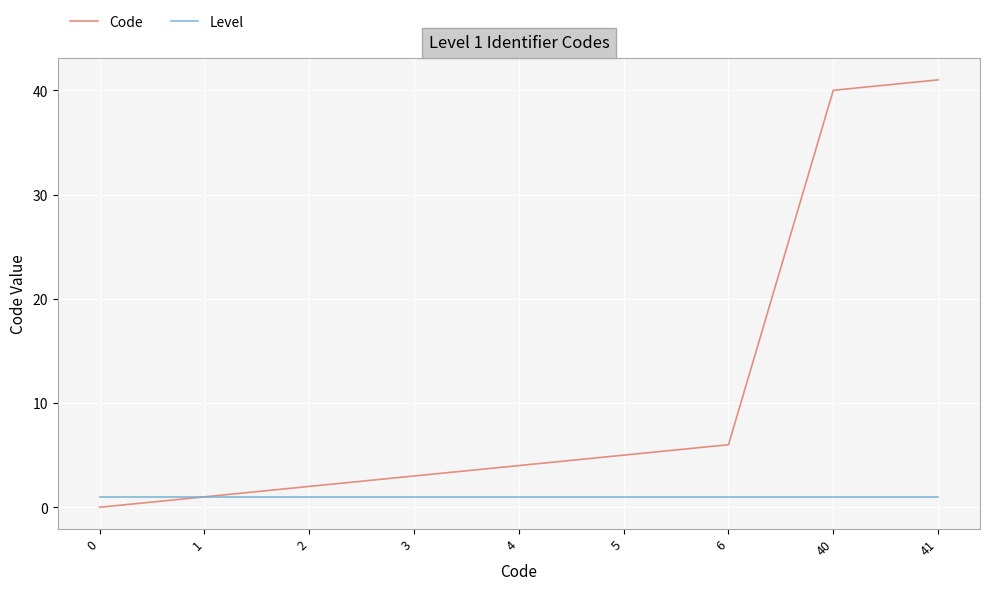

Which series has the largest total across all categories?

Code